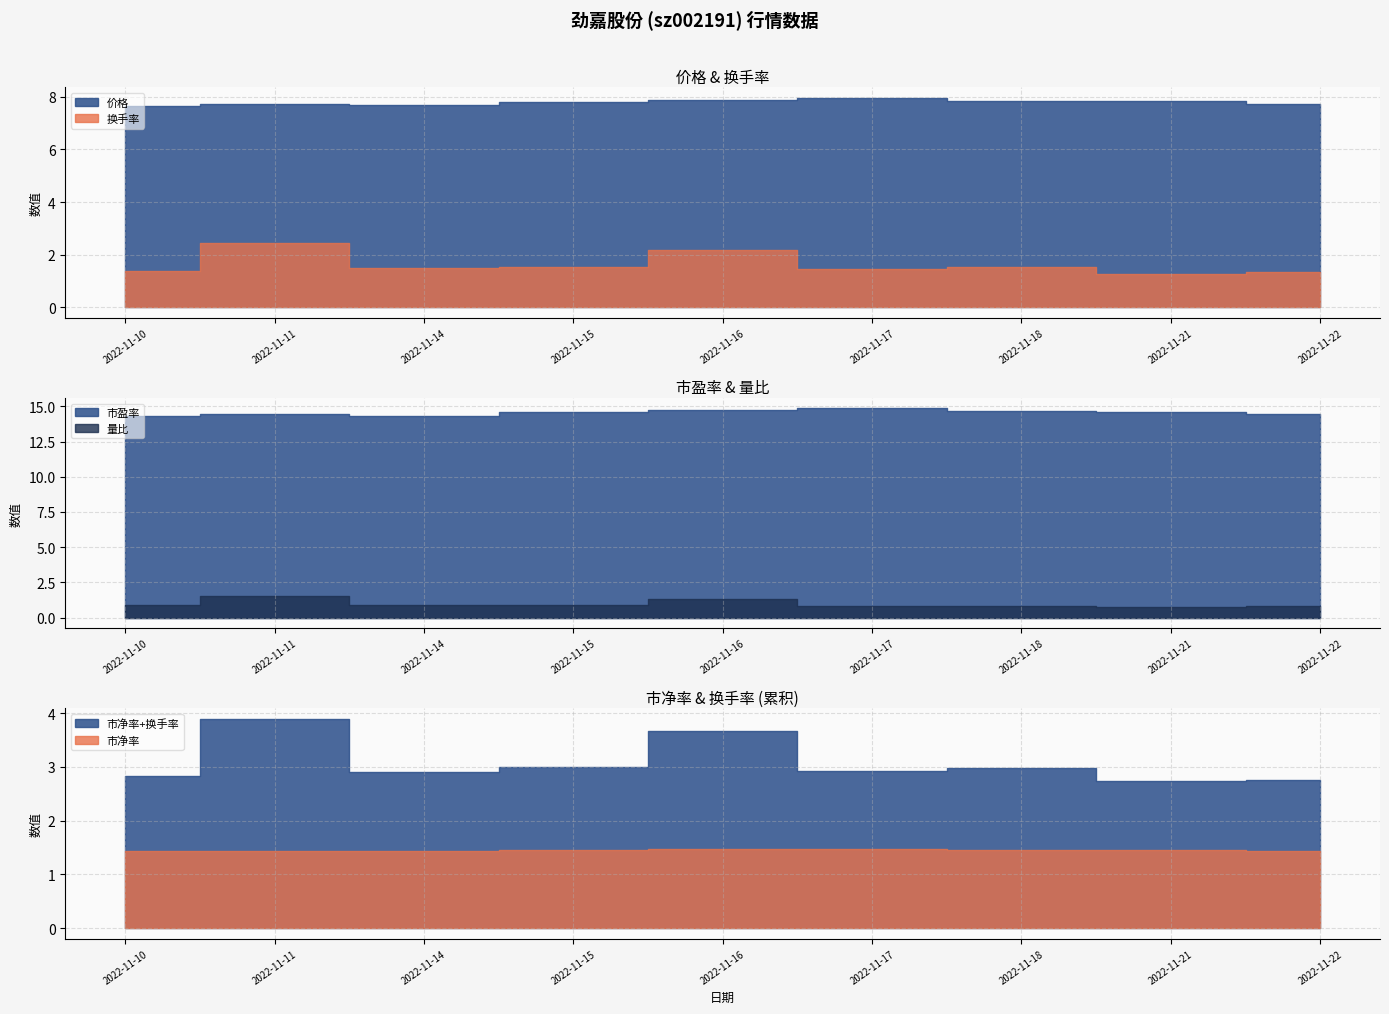

What is the value of the 换手率 point at the 7th from the left?

1.5